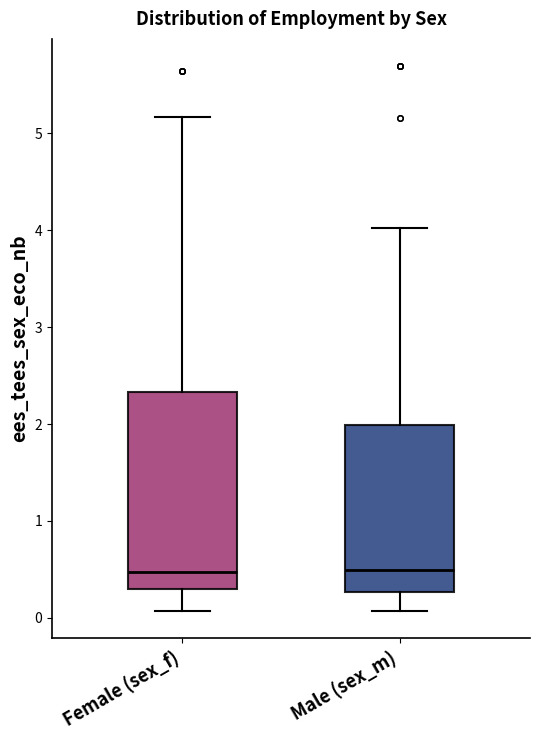

Reading left to right, transcribe this box plot: for each box, give where its median line is, the range the box spans, and where its two whiskers end, as read against the y-axis. The values are not printed on the chart, so give them approximately, as read against the axis.

Female (sex_f): median 0.5, box 0.3 to 2.3, whiskers 0.1 to 5.2
Male (sex_m): median 0.5, box 0.3 to 2.0, whiskers 0.1 to 4.0